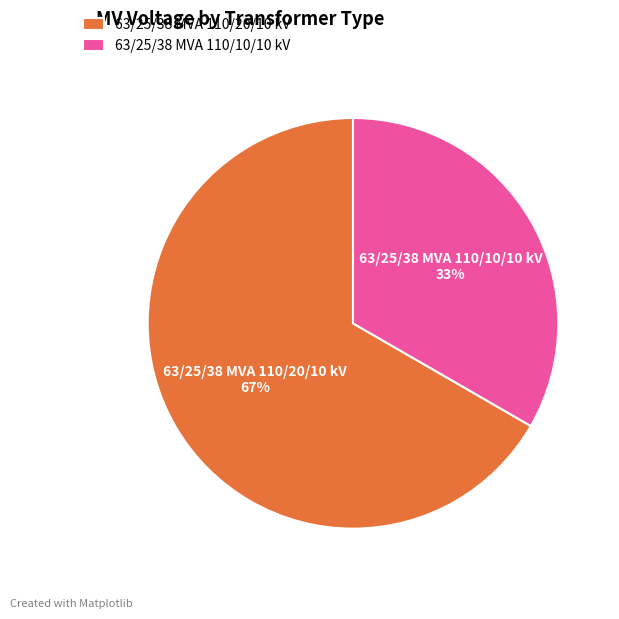

Rank the categories by value from lowest to highest.

63/25/38 MVA 110/10/10 kV, 63/25/38 MVA 110/20/10 kV